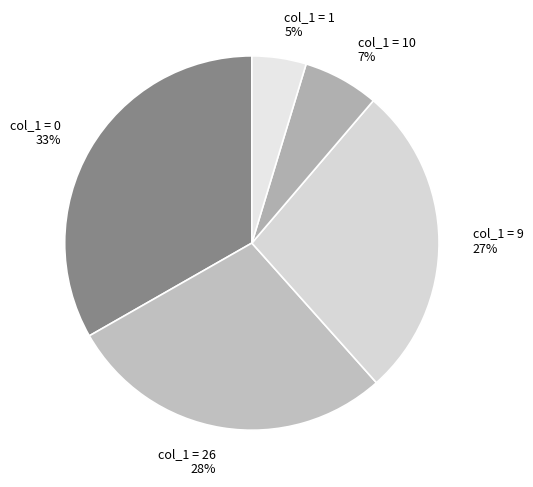

To the nearest percent, what portion does col_1 = 26 represent?

28%